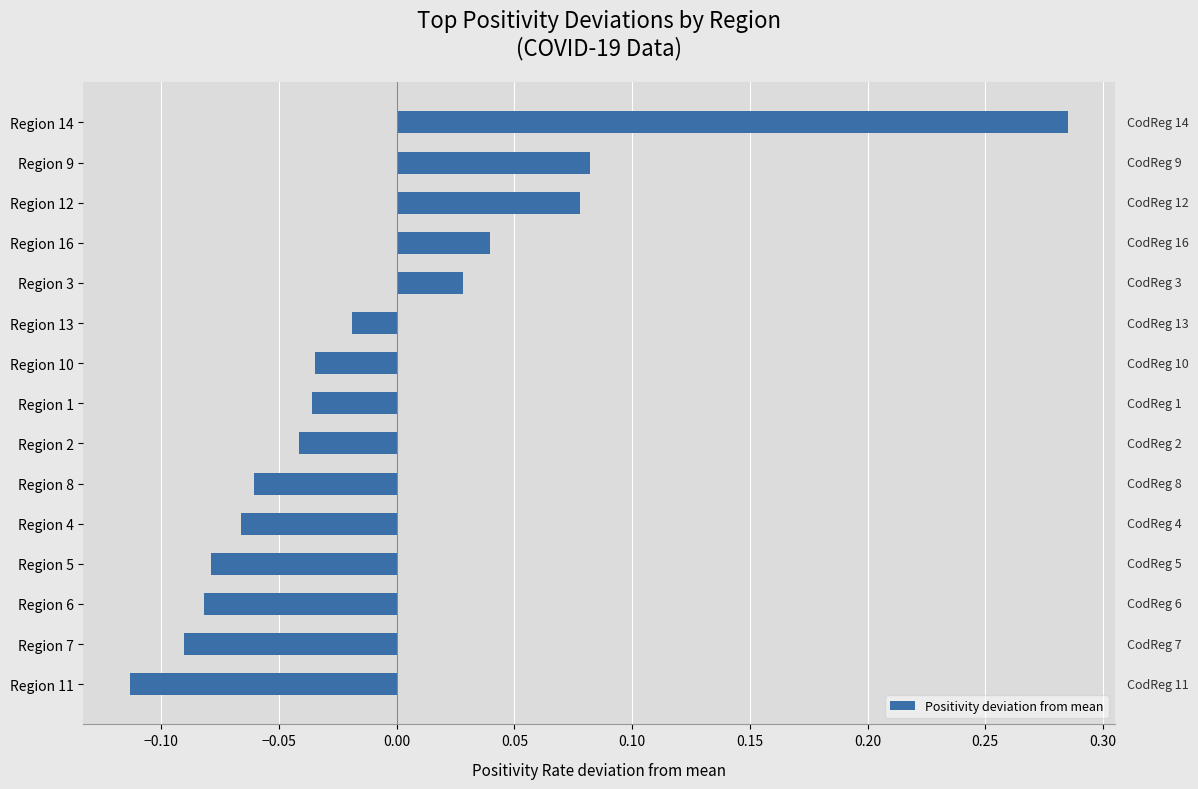

At which category does the chart reach its peak across all series?

Region 14